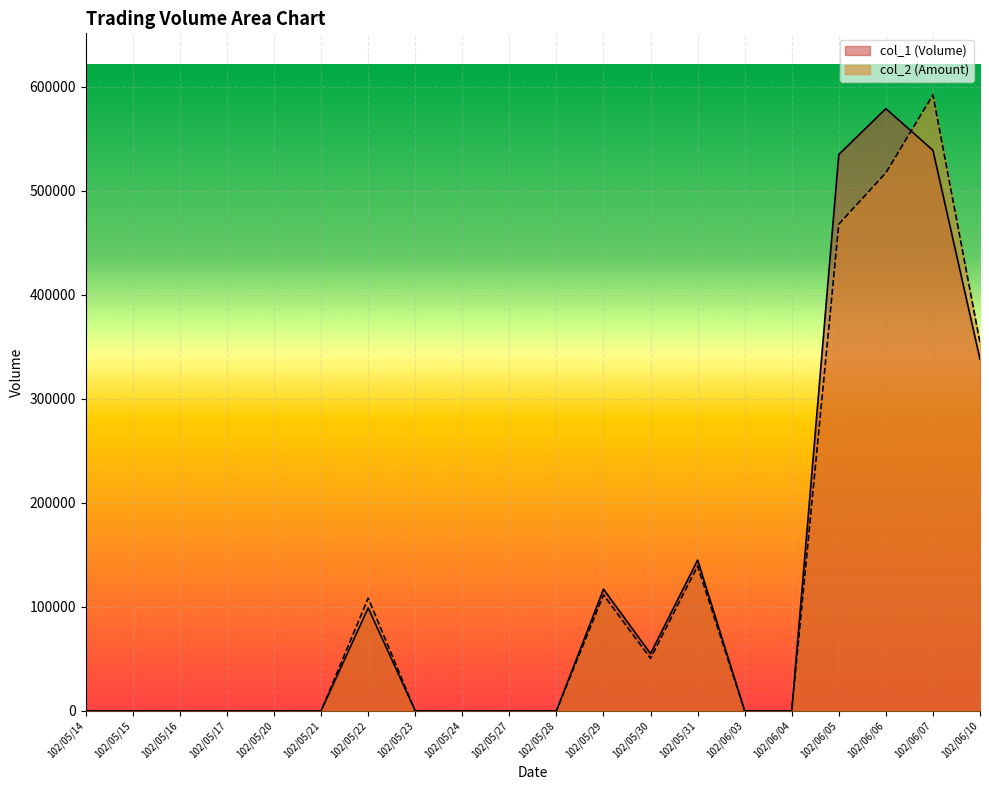

The value of col_2 at 102/05/30 is 50410. True or false?

True